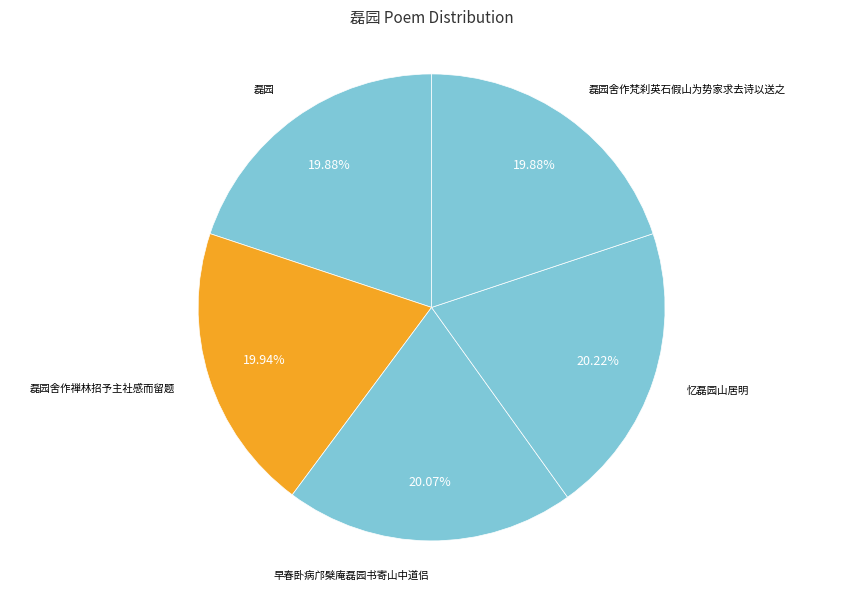

To the nearest percent, what is the average slice percentage?

20%